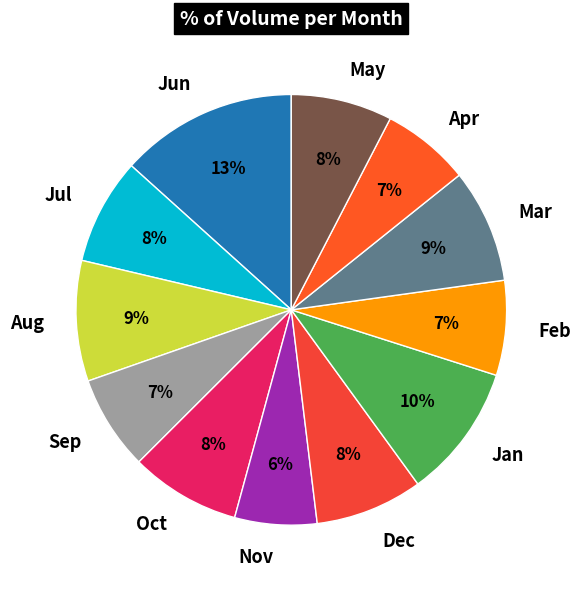

How many slices are in this pie chart?

12